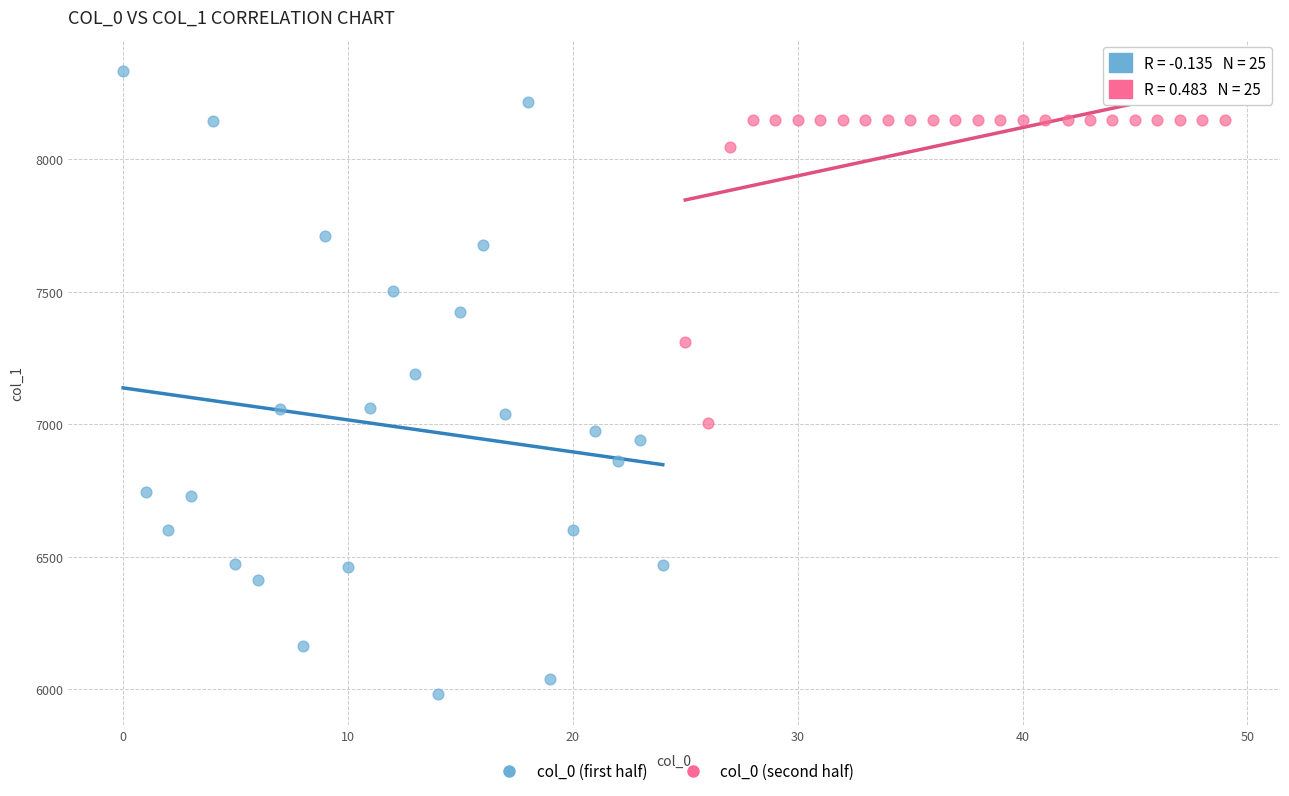

Which series contains the lowest Y value?

col_0 (first half)